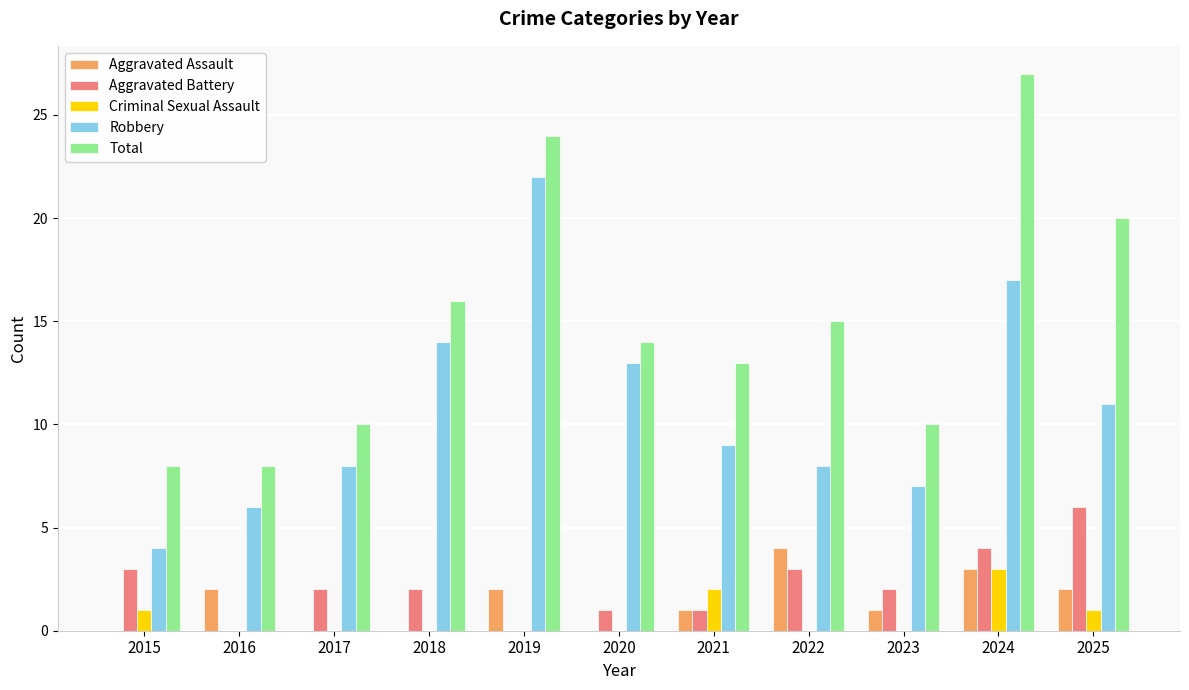

What is the highest value of the Aggravated Battery series?

6